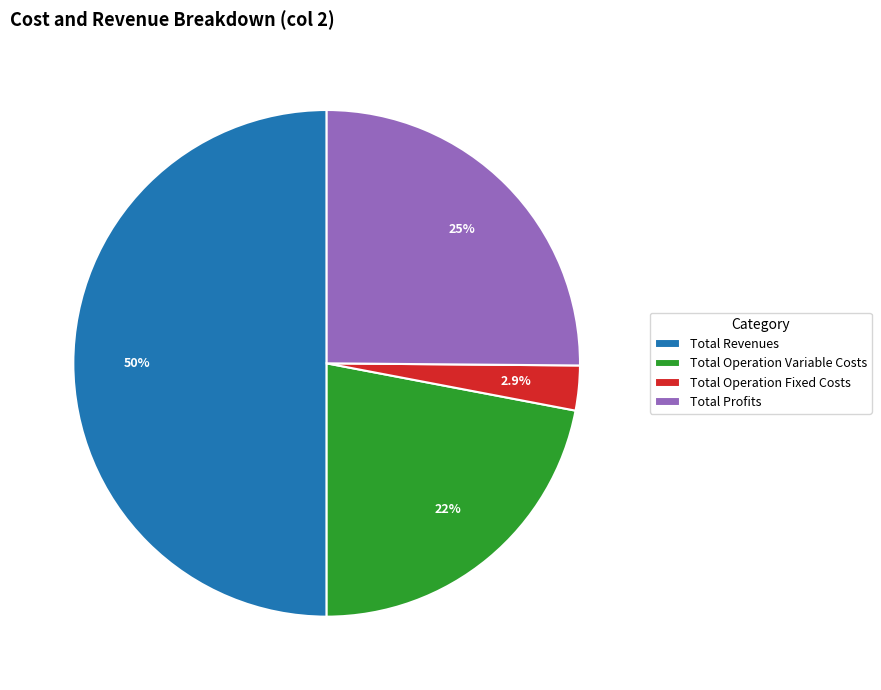

What is the largest slice in the pie chart?

Total Revenues